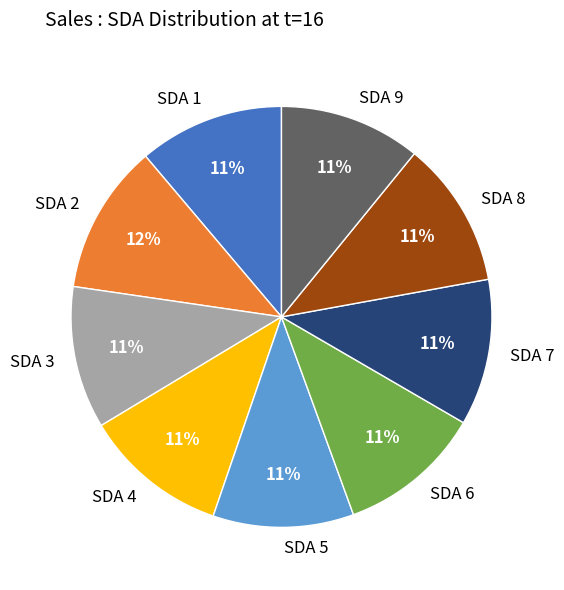

Is there a majority slice in this chart?

No